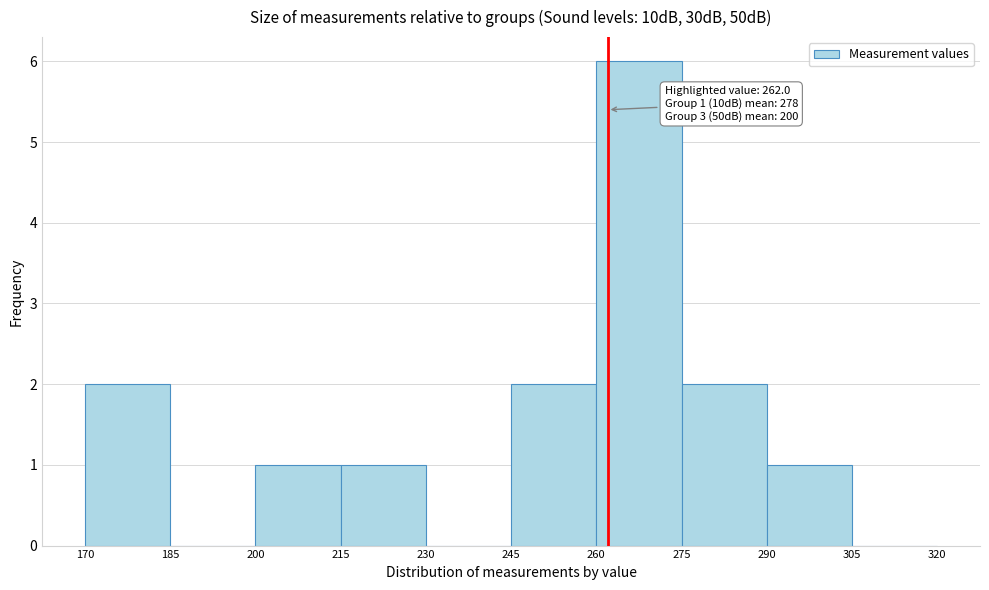

Over which range of the x-axis is the bar tallest?

260 to 275